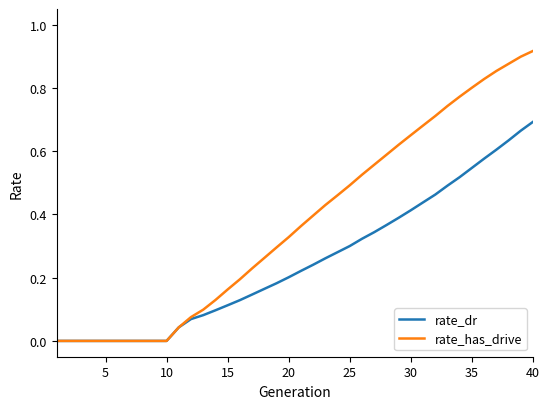

Which series has the widest spread of values?

rate_has_drive